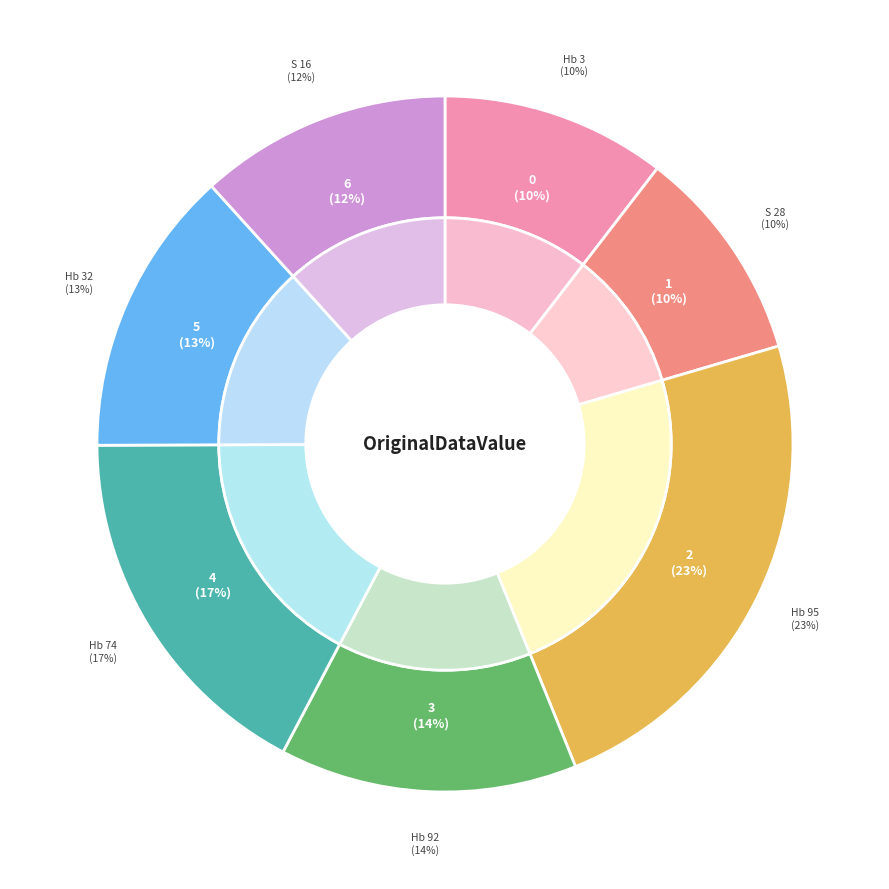

Which has a higher value, Hb 3 or Hb 74?

Hb 74